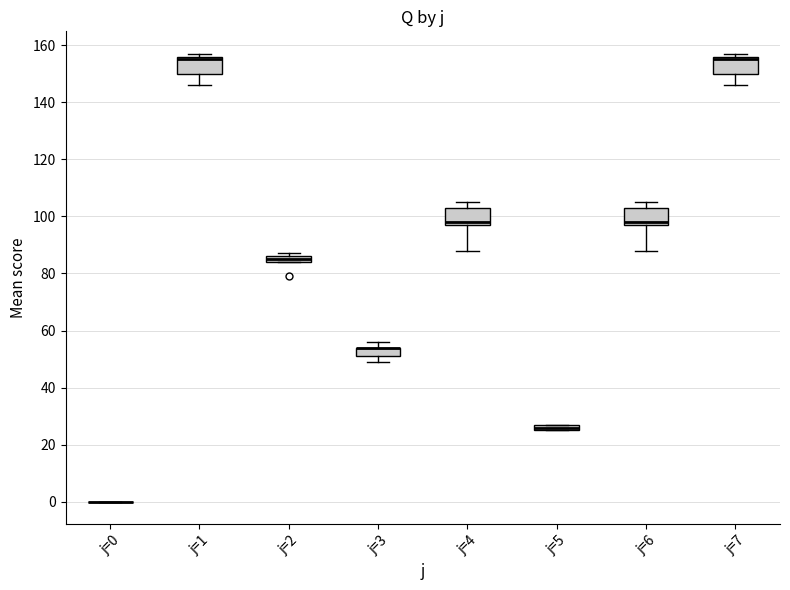

Where is the lower edge of the box for j=7 on the y-axis? The values are not printed on the chart, so give them approximately, as read against the axis.

150